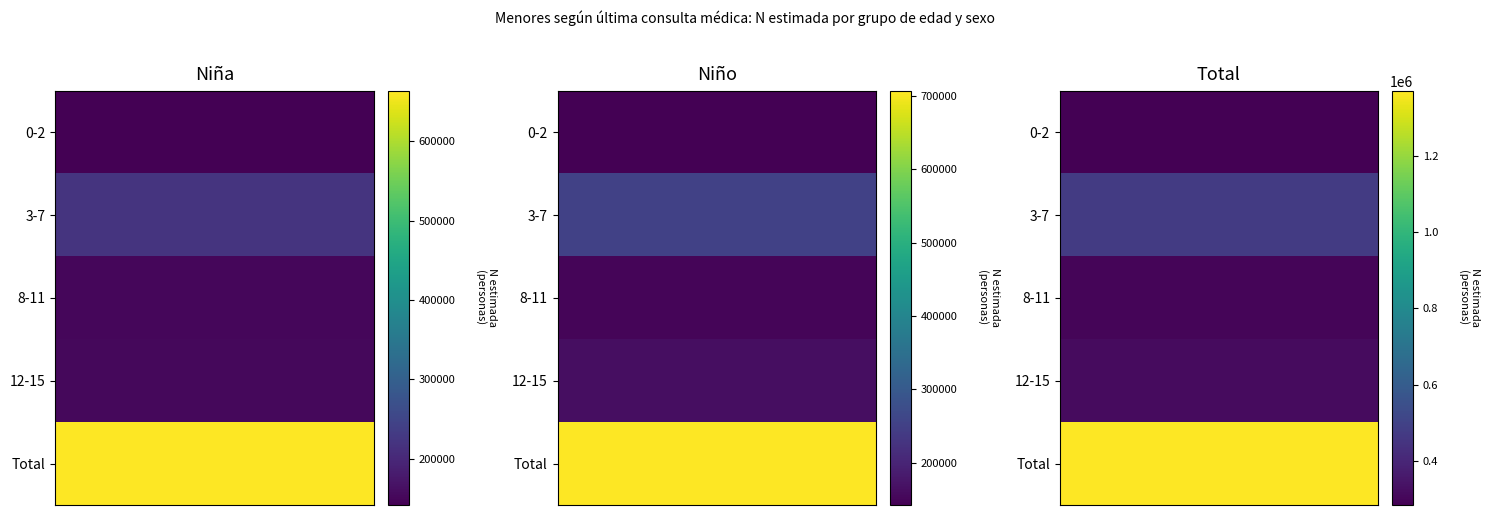

Which series has the widest spread of values?

Total - N (estimada)